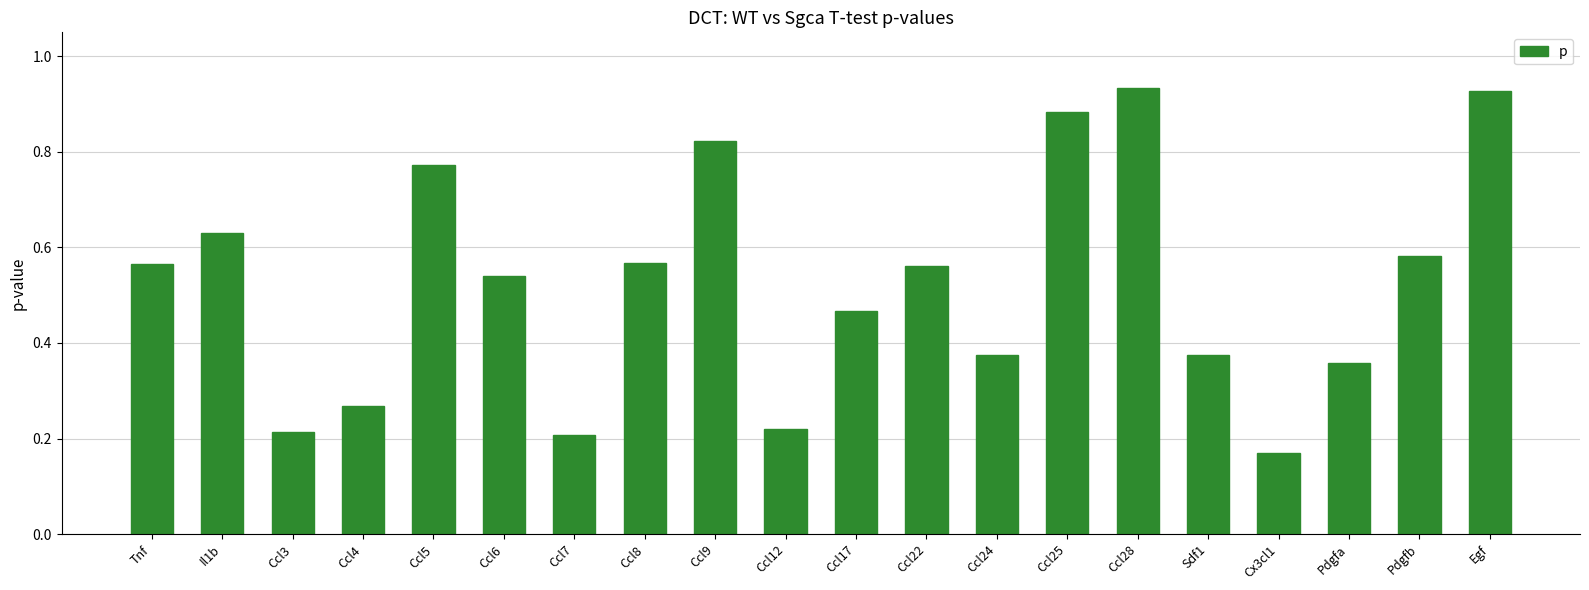

The chart shows a value of 0.2 at Ccl7. True or false?

True